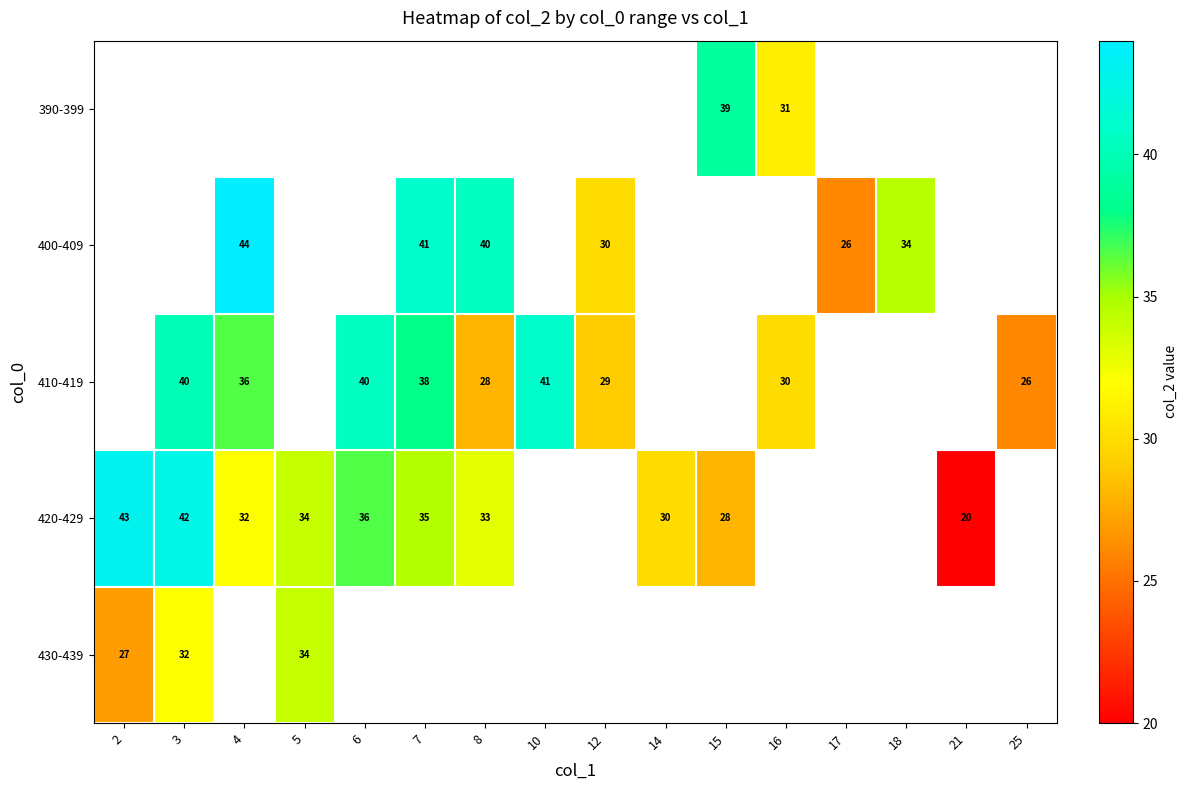

How many categories are shown in the chart?

16